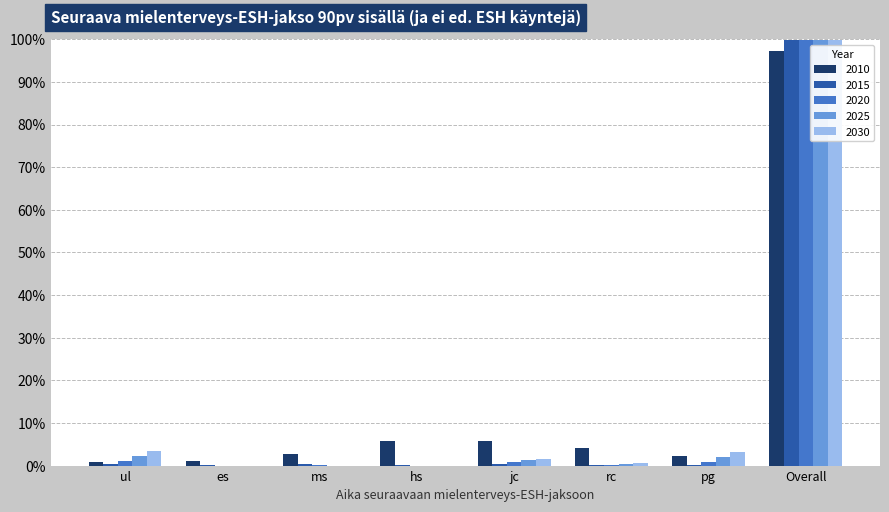

What are all the series names shown in the legend?

2010, 2015, 2020, 2025, 2030